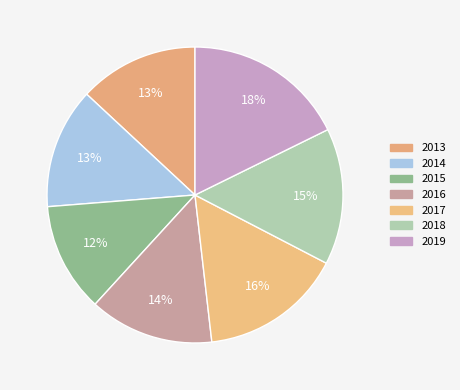

Count the number of slices in the pie.

7